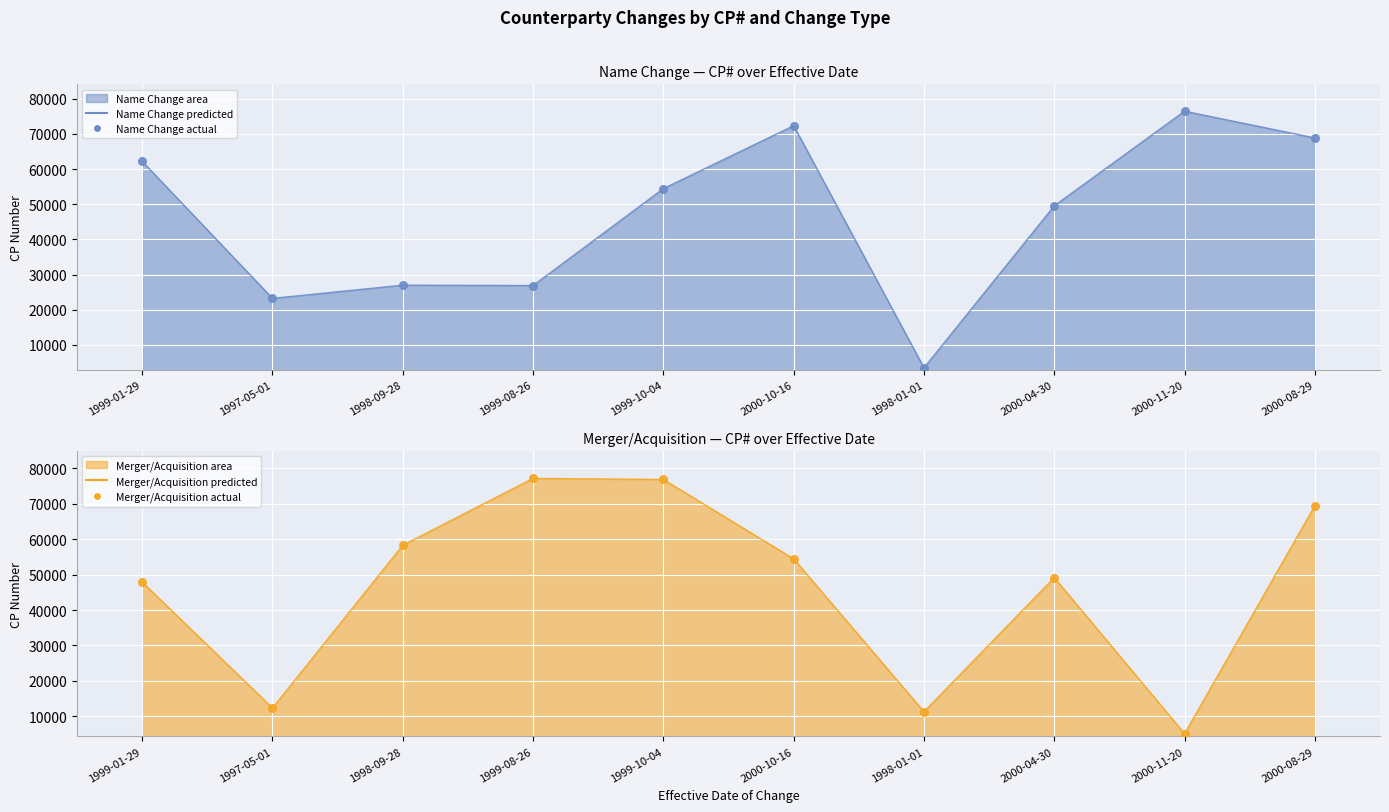

At how many categories does at least one series exceed 50972?

7